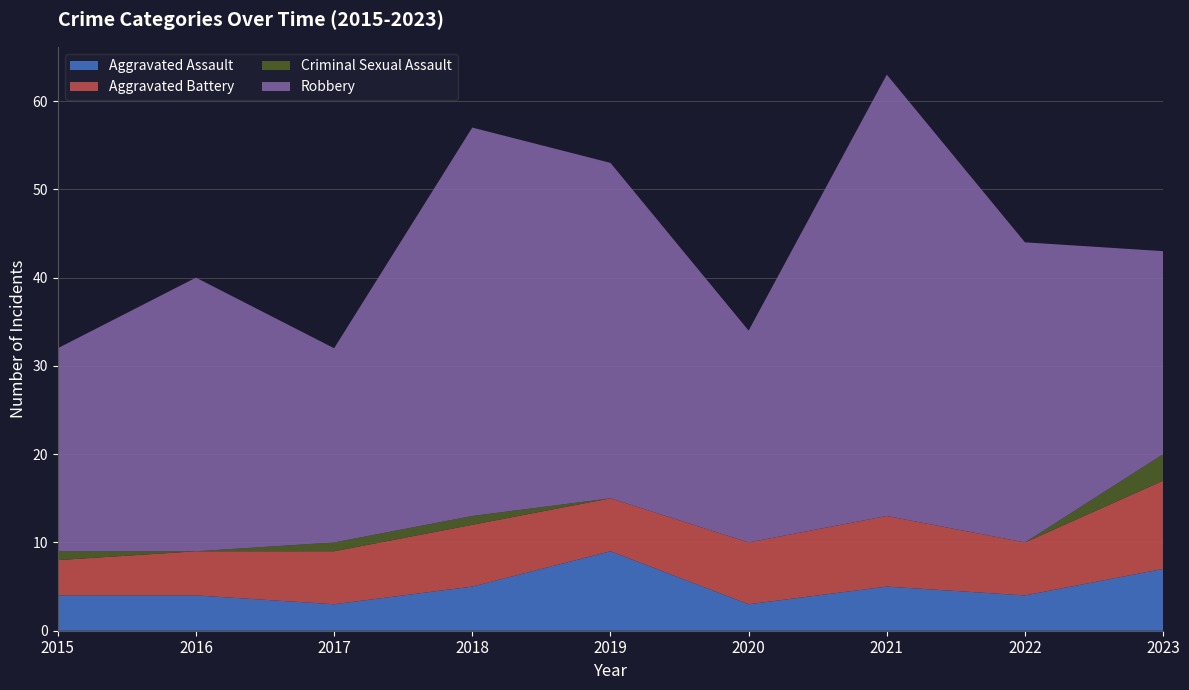

Reading left to right, what are all the values shown in this chart?

Aggravated Assault: 2015=4	2016=4	2017=3	2018=5	2019=9	2020=3	2021=5	2022=4	2023=7
Aggravated Battery: 2015=4	2016=5	2017=6	2018=7	2019=6	2020=7	2021=8	2022=6	2023=10
Criminal Sexual Assault: 2015=1	2016=0	2017=1	2018=1	2019=0	2020=0	2021=0	2022=0	2023=3
Robbery: 2015=23	2016=31	2017=22	2018=44	2019=38	2020=24	2021=50	2022=34	2023=23